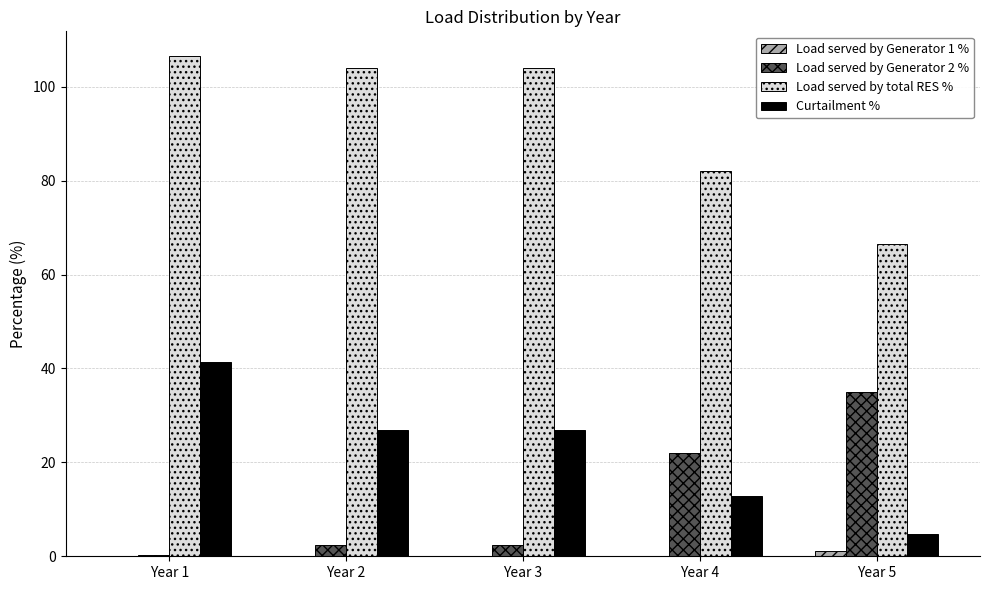

Are the bars grouped side by side (vs. stacked)?

Yes